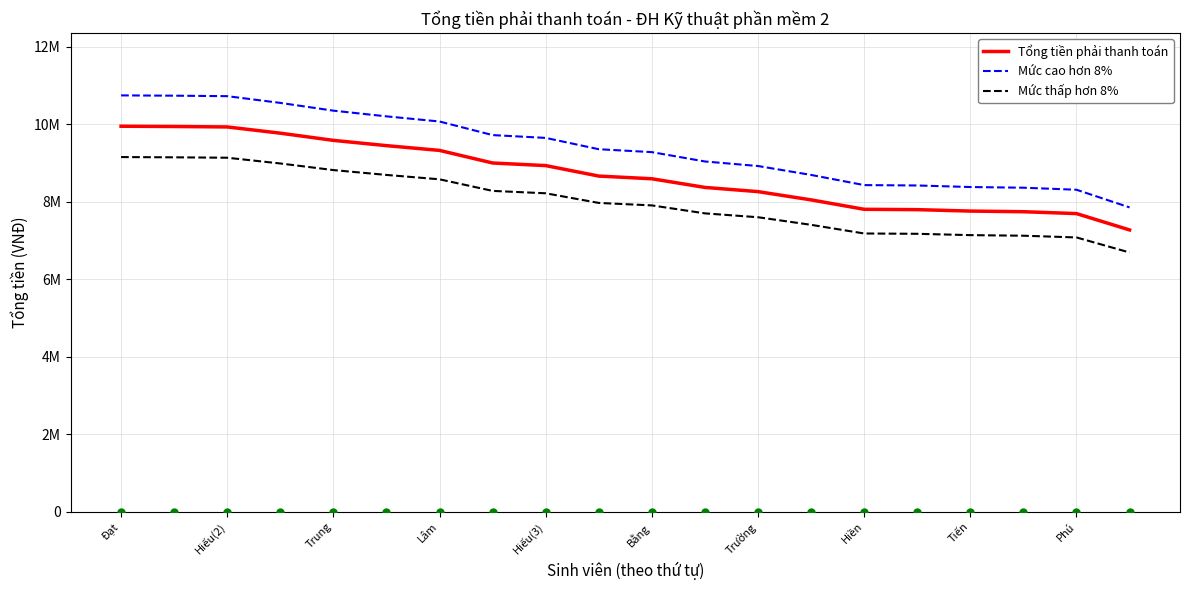

At how many categories does at least one series exceed 8448168?

14